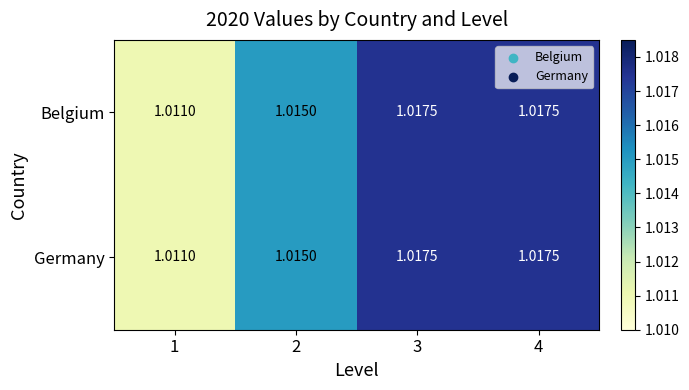

Which category has the lowest value across all series?

1